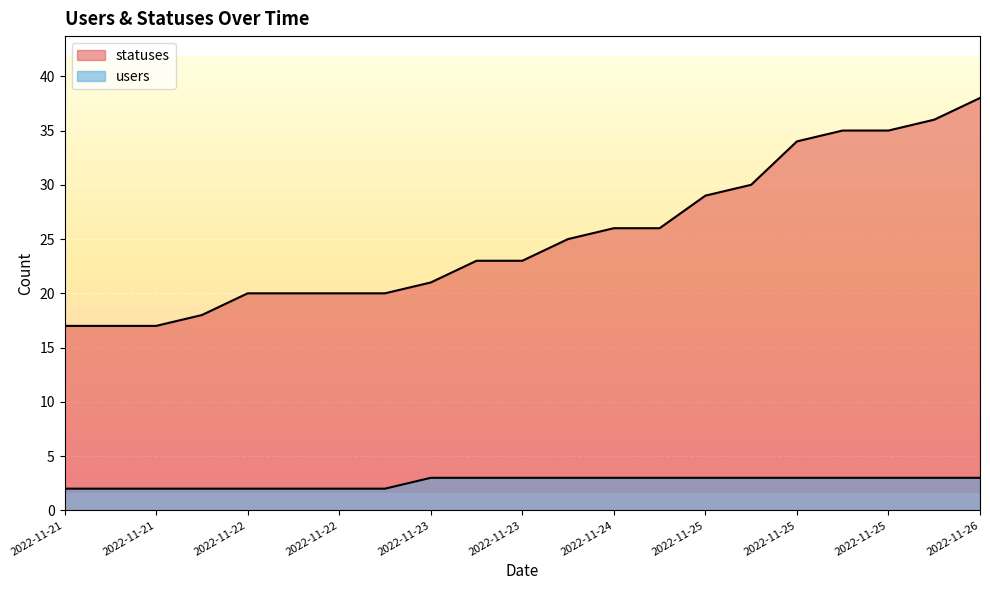

What is the lowest value of the statuses series?

17